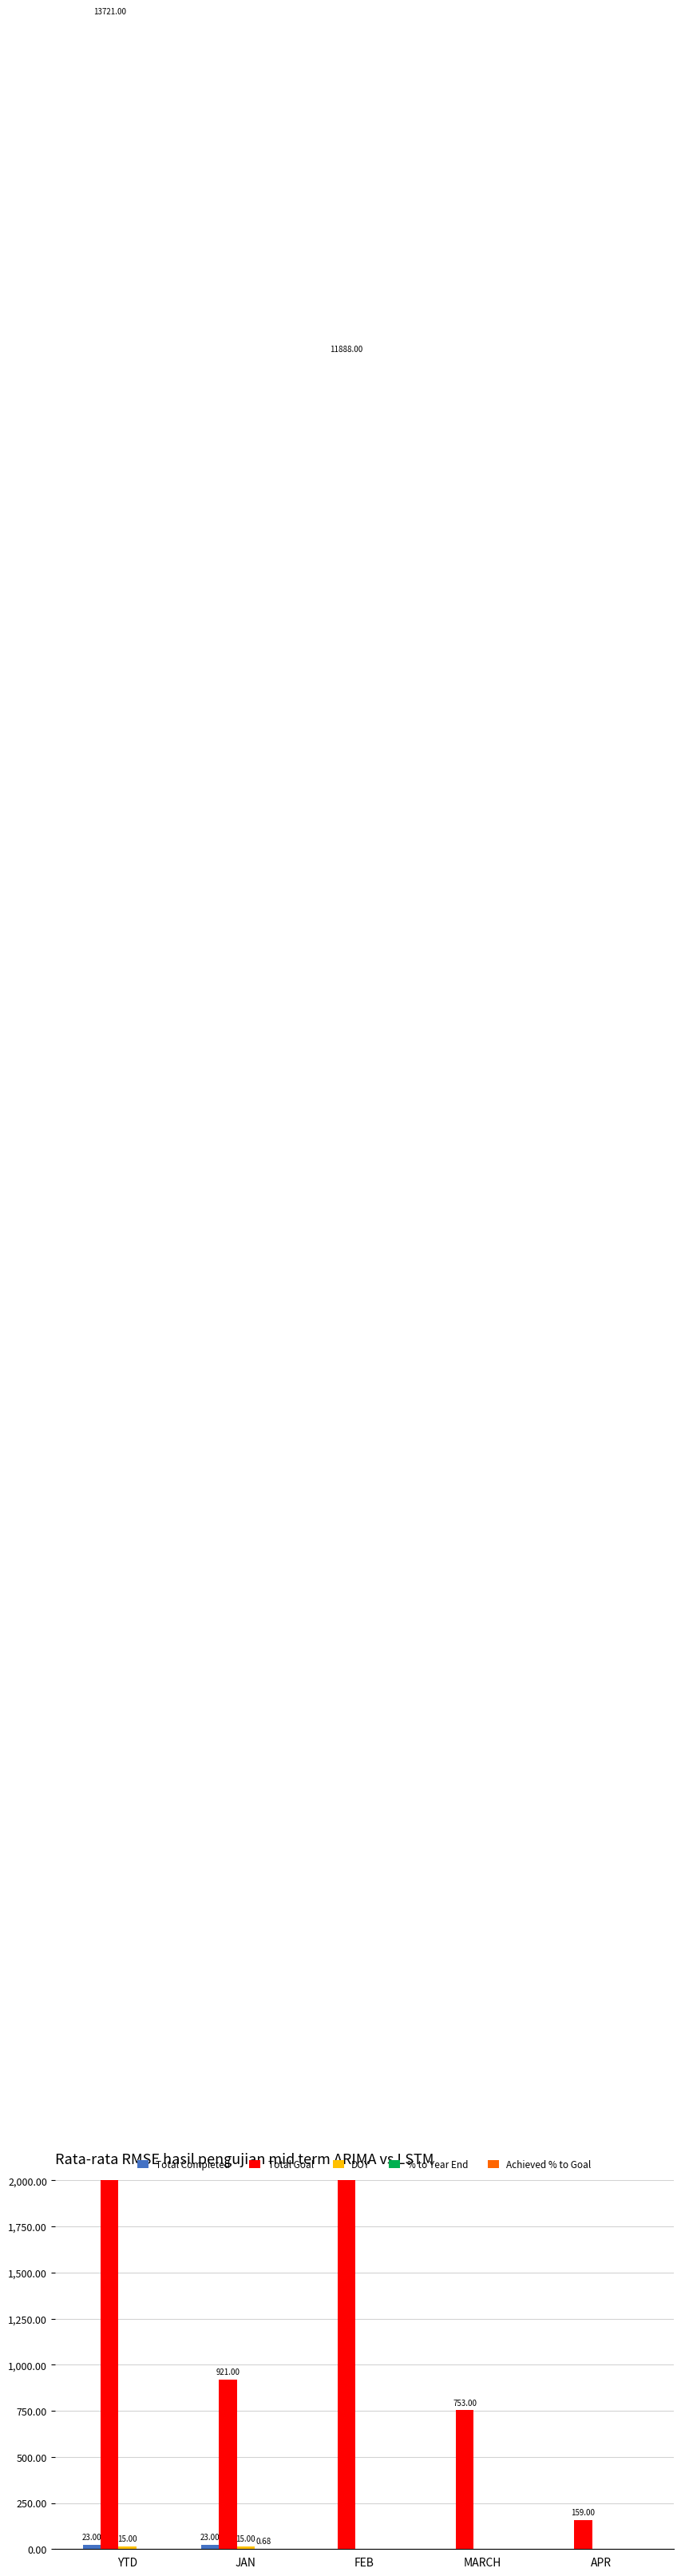

What is the label of the 5th bar from the left?

APR